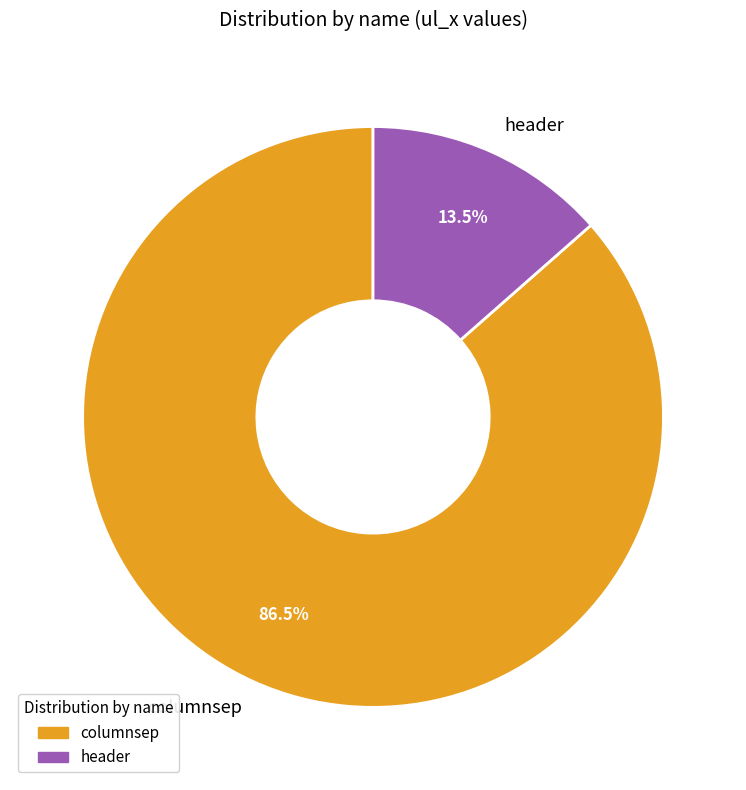

Is there a majority slice in this chart?

Yes